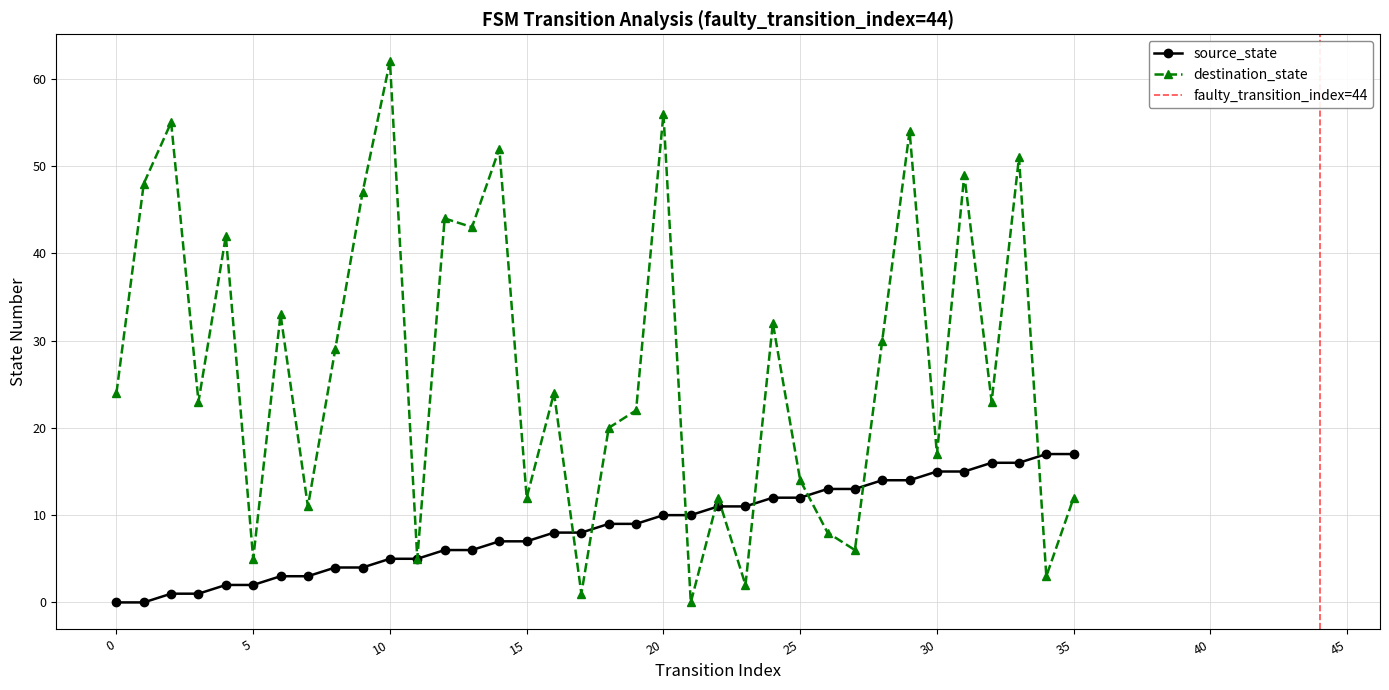

Reading left to right, extract all data points from this chart.

source_state: 0=0	1=0	2=1	3=1	4=2	5=2	6=3	7=3	8=4	9=4	10=5	11=5	12=6	13=6	14=7	15=7	16=8	17=8	18=9	19=9	20=10	21=10	22=11	23=11	24=12	25=12	26=13	27=13	28=14	29=14	30=15	31=15	32=16	33=16	34=17	35=17
destination_state: 0=24	1=48	2=55	3=23	4=42	5=5	6=33	7=11	8=29	9=47	10=62	11=5	12=44	13=43	14=52	15=12	16=24	17=1	18=20	19=22	20=56	21=0	22=12	23=2	24=32	25=14	26=8	27=6	28=30	29=54	30=17	31=49	32=23	33=51	34=3	35=12